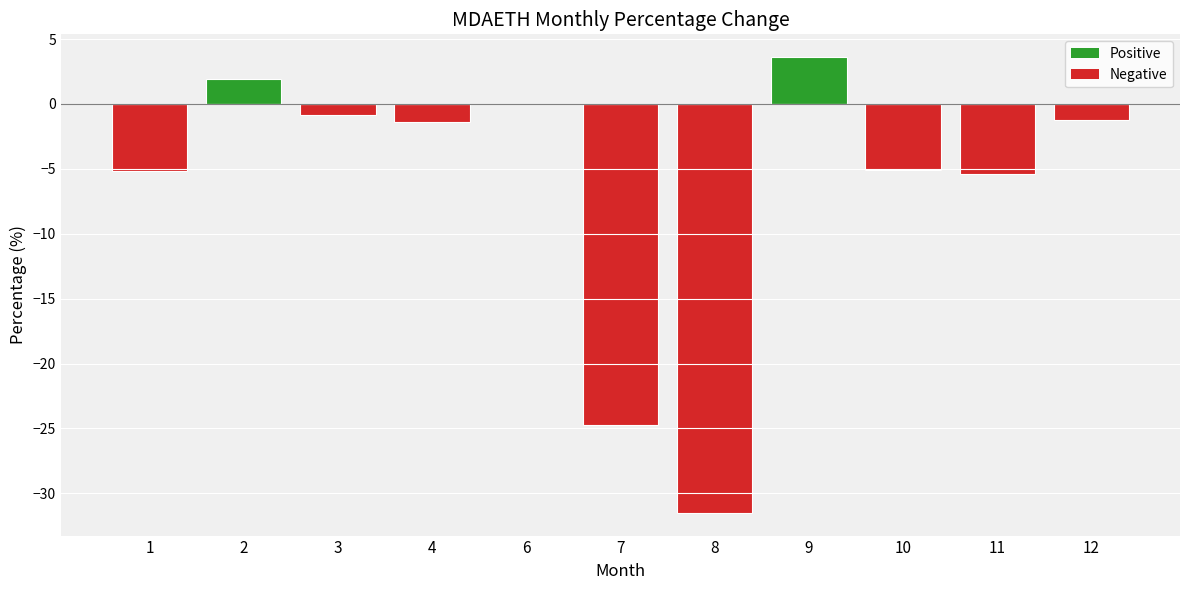

What value does the data have at 8?

-31.5